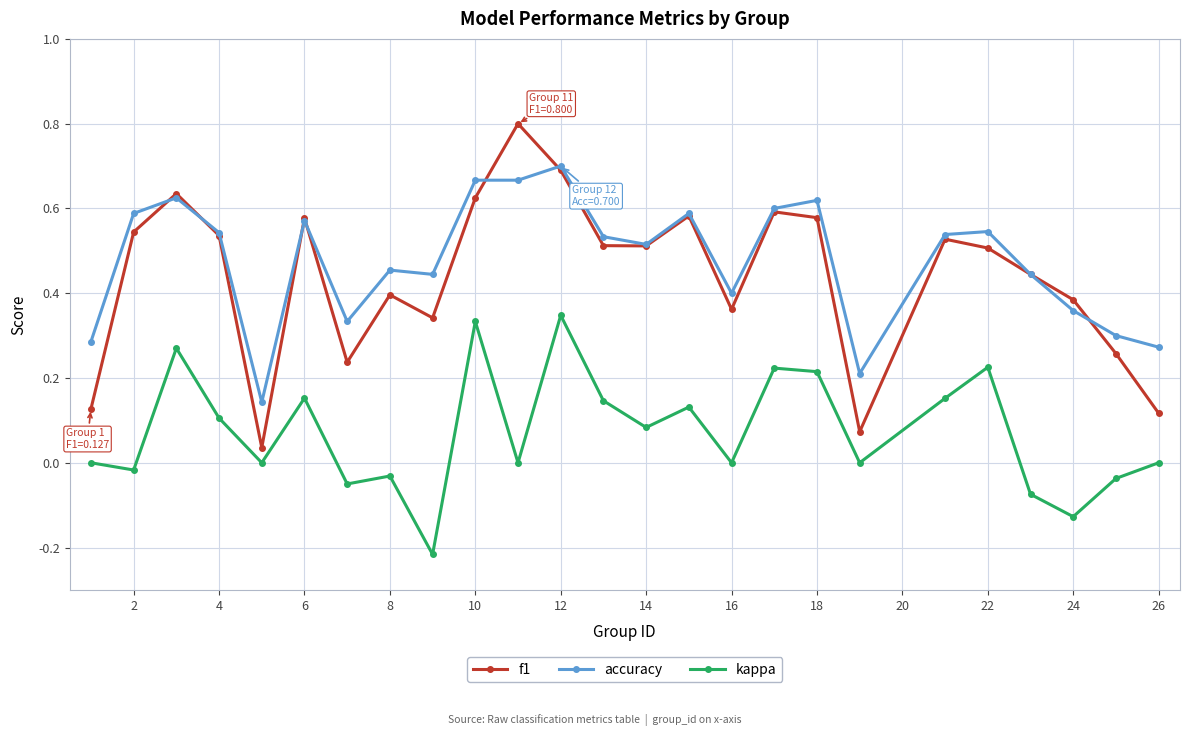

How many accuracy values are between 0 and 1?

25